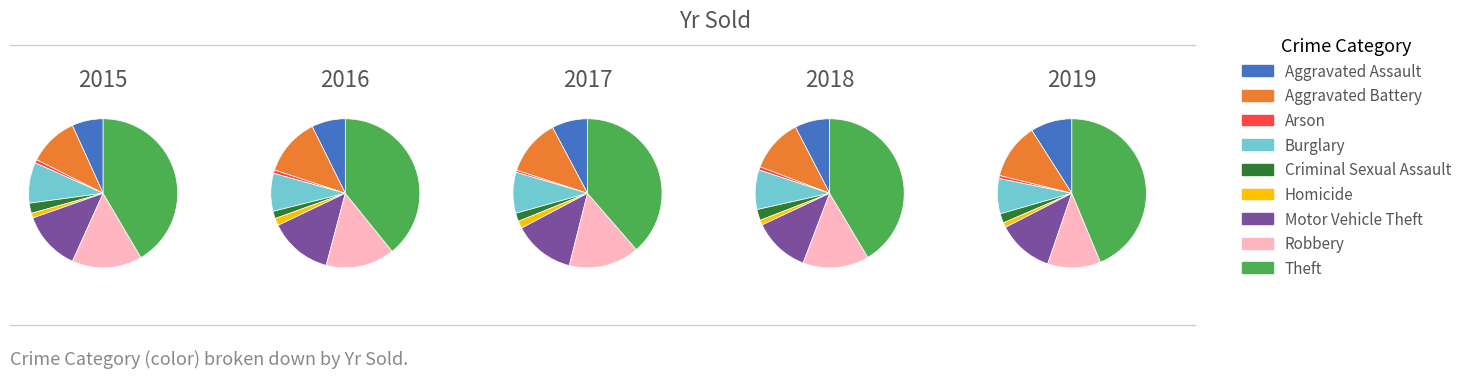

Which slice is the smallest?

Arson